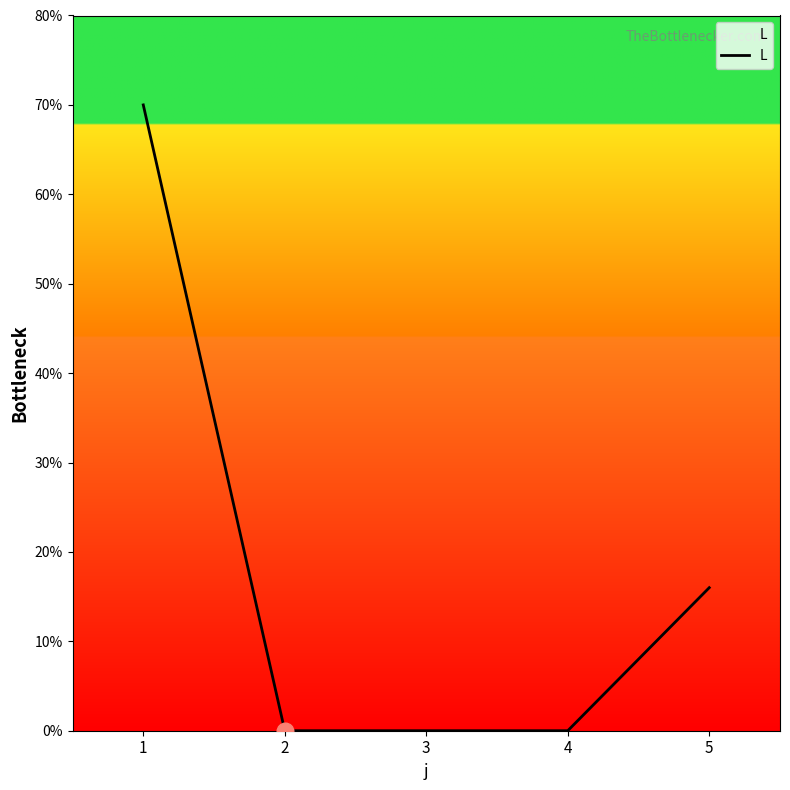

The value at 3 is -29. True or false?

False